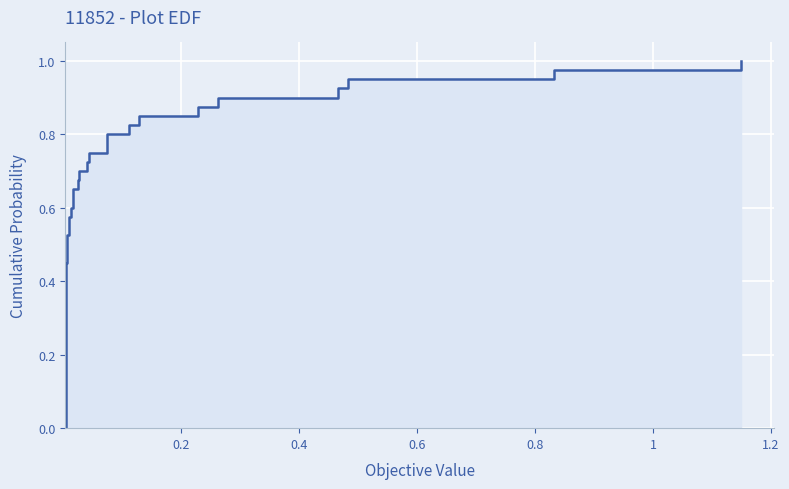

How many lines are shown in the chart?

1